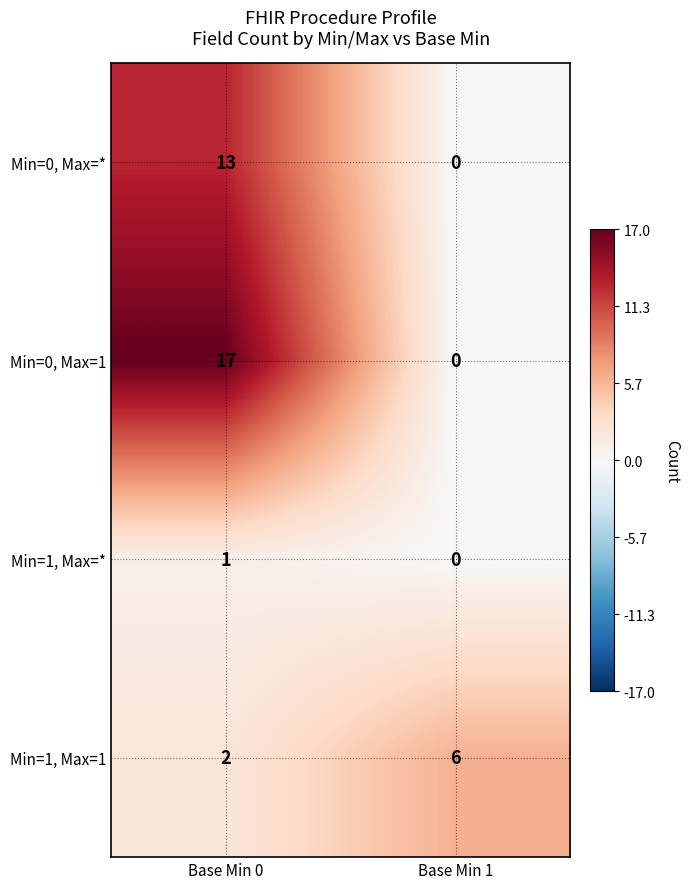

What is the difference between the maximum and minimum values in the Min=0, Max=1 series?

17